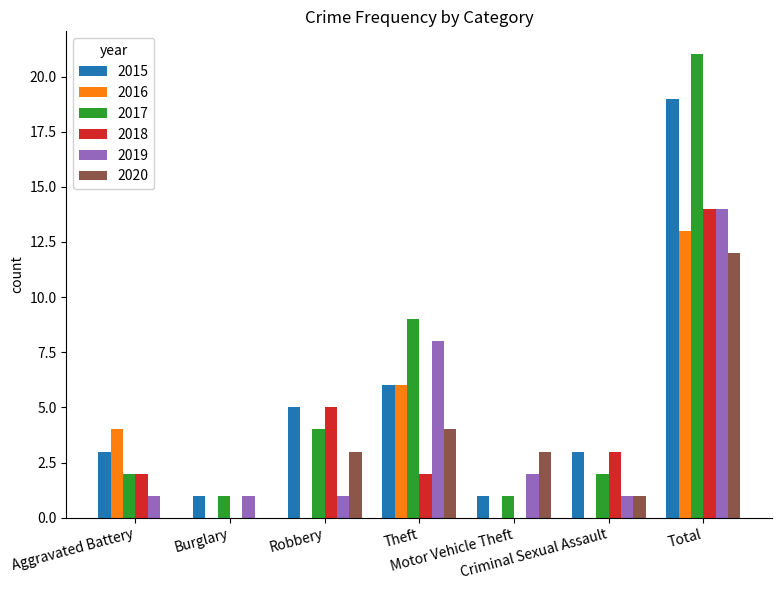

What is the sum of all 2019 values?

28